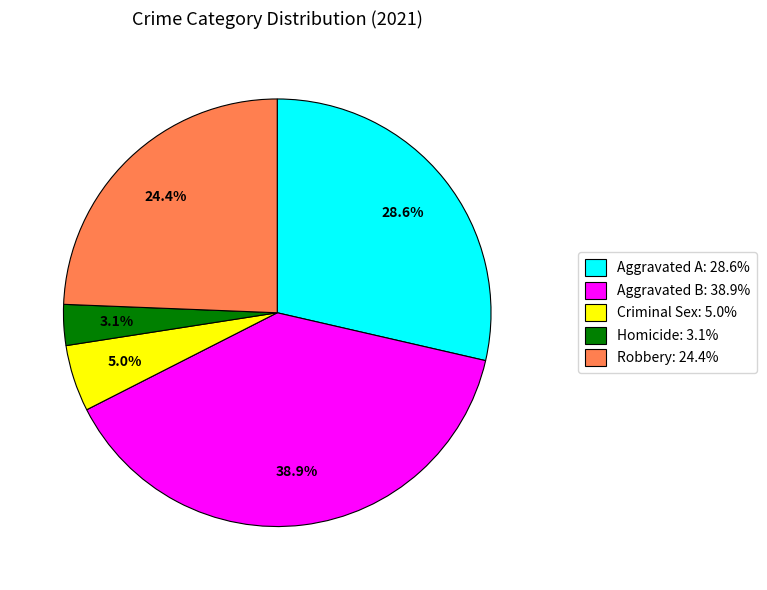

Which has a higher value, Criminal Sex: 5.0% or Aggravated A: 28.6%?

Aggravated A: 28.6%